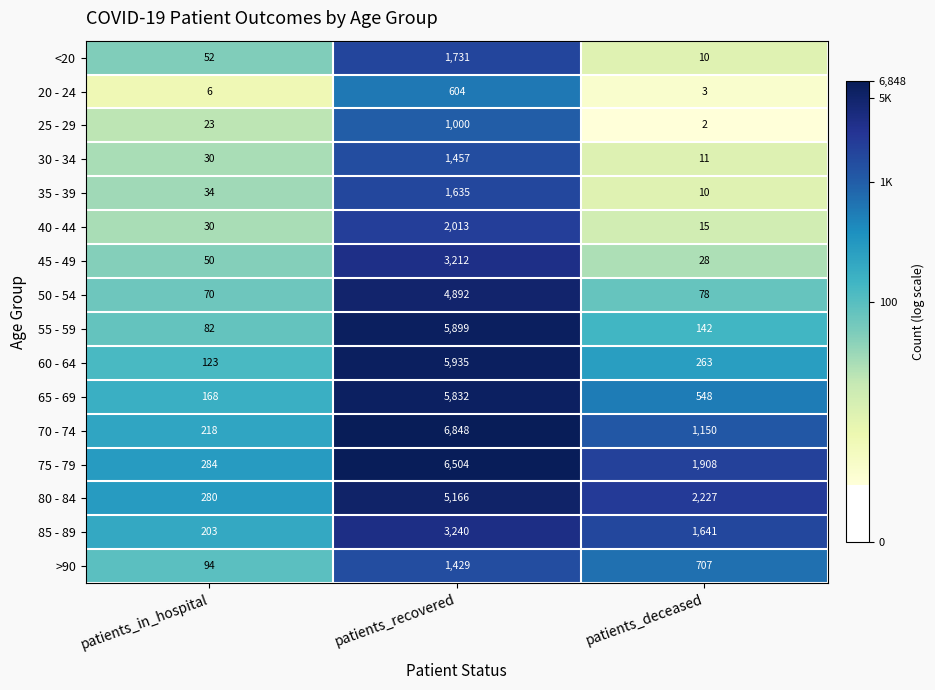

What is the sum of all 30 - 34 values?

1498